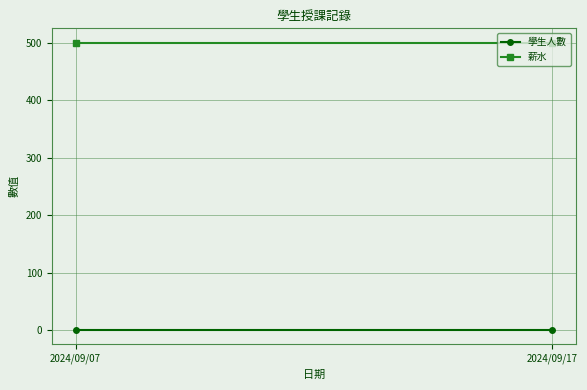

Reading left to right, what are all the values shown in this chart?

學生人數: 1	1
薪水: 500	500